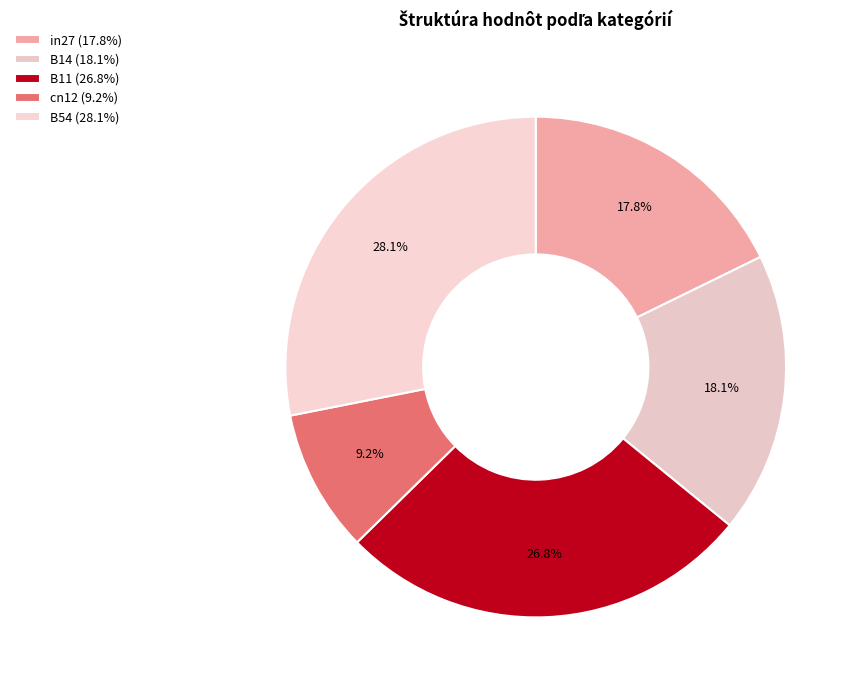

Rank the categories by value from highest to lowest.

B54, B11, B14, in27, cn12